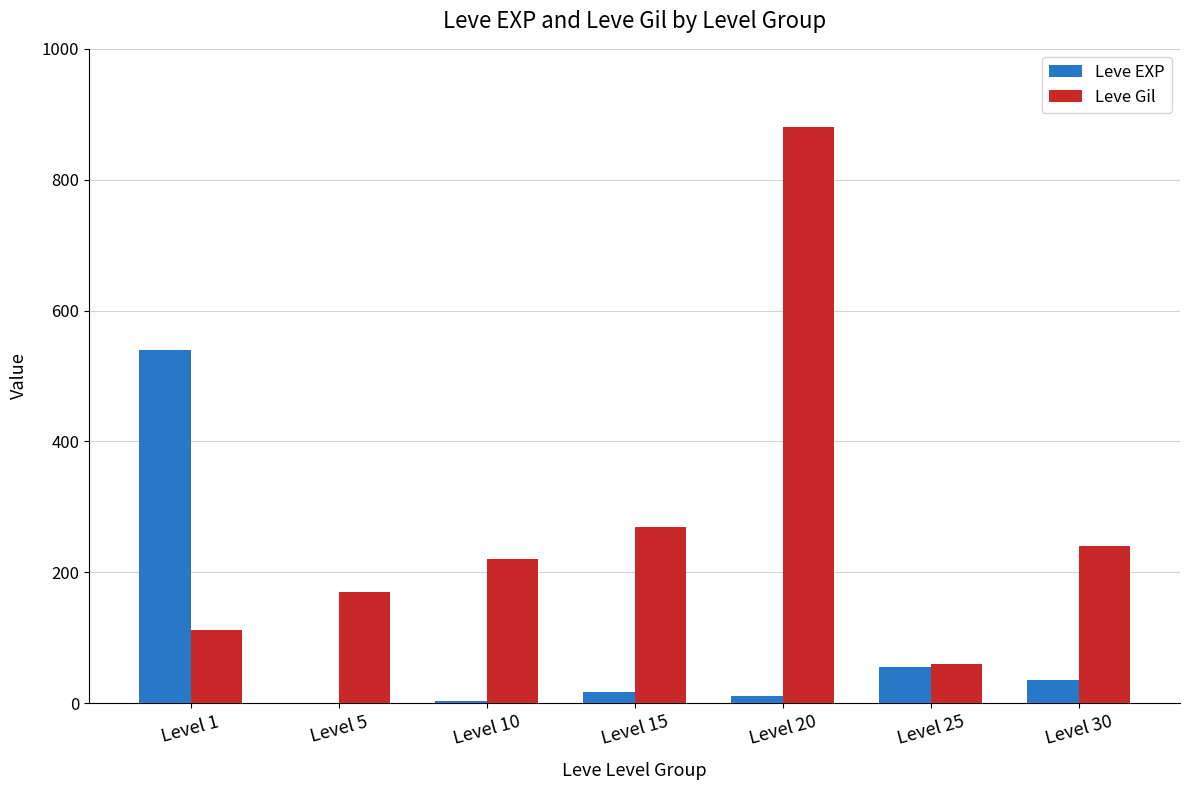

What is the spread (max minus min) of values at Level 15?

253